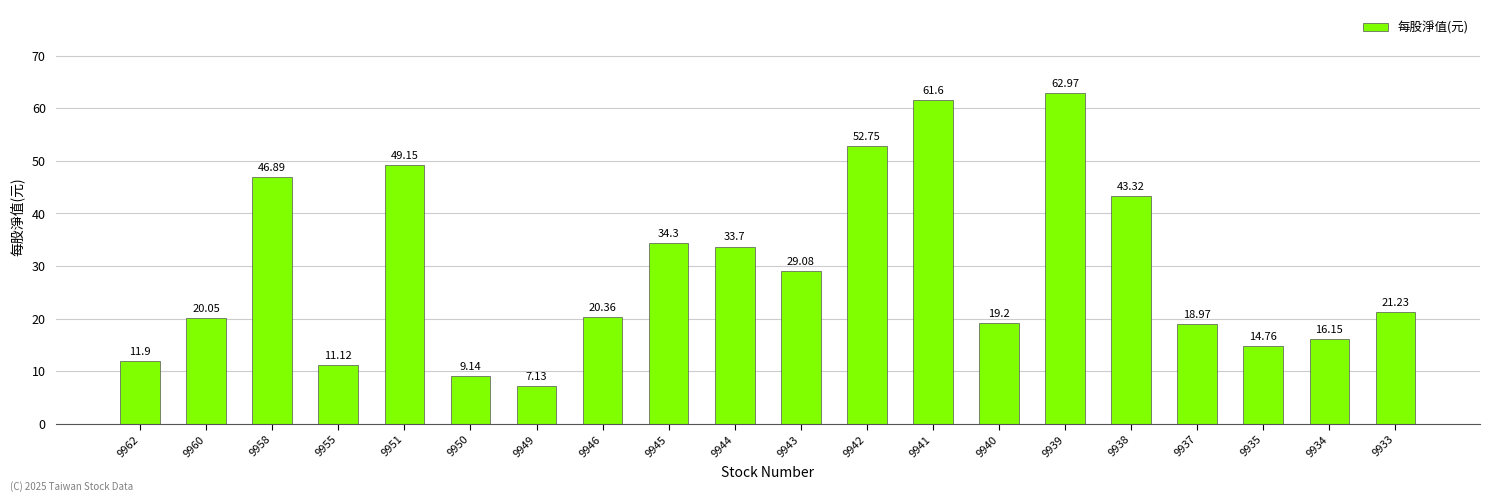

Approximately how many times larger is the value at 9940 compared to 9944?

0.6